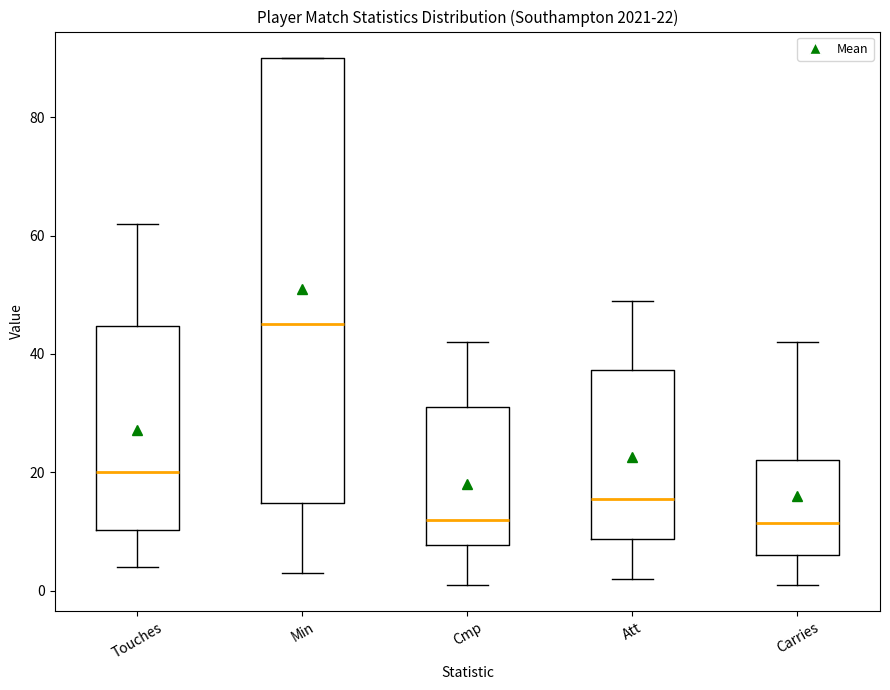

Which box has the highest median line?

Min